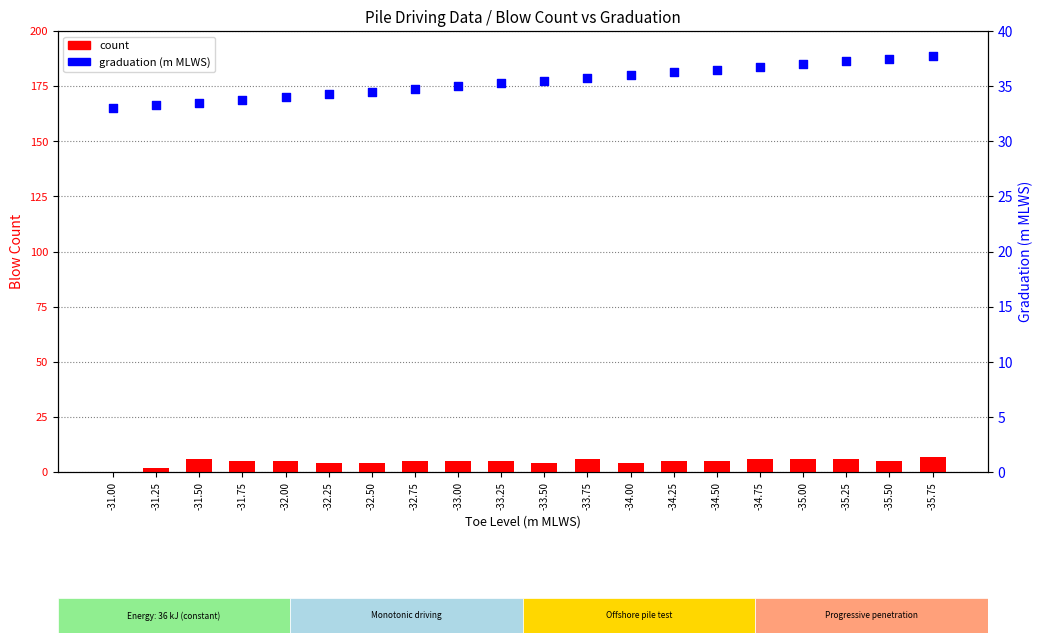

Is the value of graduation at -31.00 greater than the value of count at -32.00?

Yes